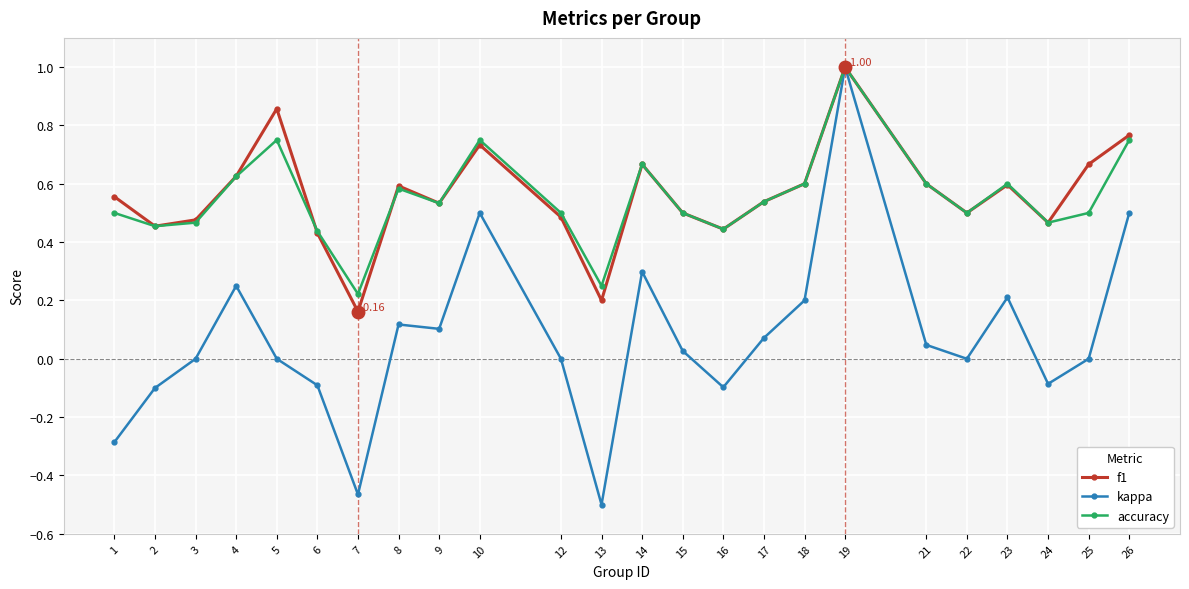

Which series has the widest spread of values?

kappa